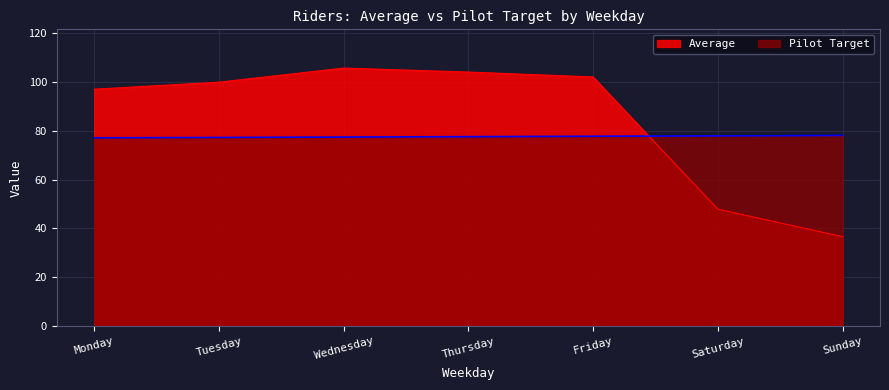

What is the difference between the maximum and minimum values in the Pilot Target series?

1.0